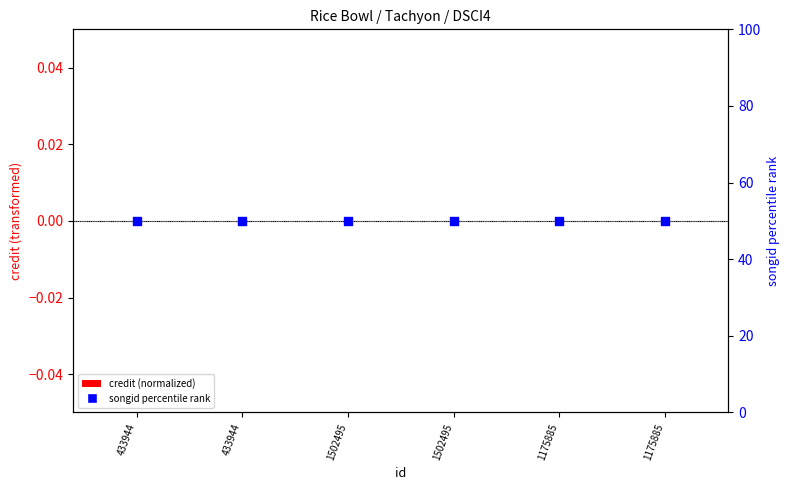

Which series has the largest total across all categories?

songid percentile